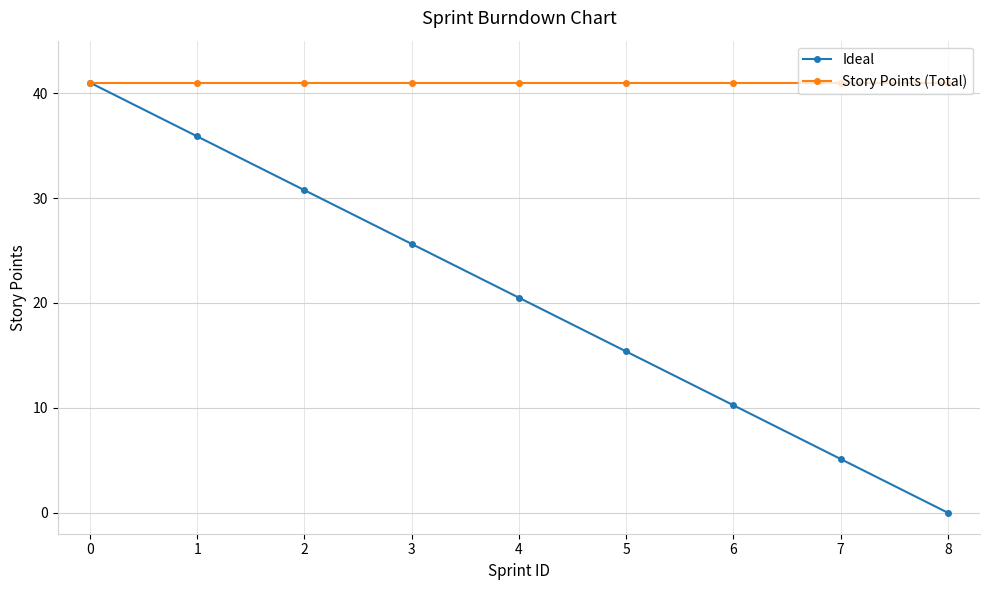

The value of Ideal at 1 is 15.9. True or false?

False